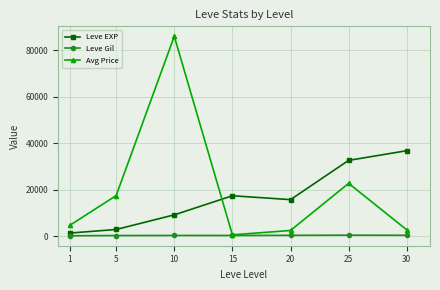

List the series in order of their peak value, highest first.

Avg Price, Leve EXP, Leve Gil